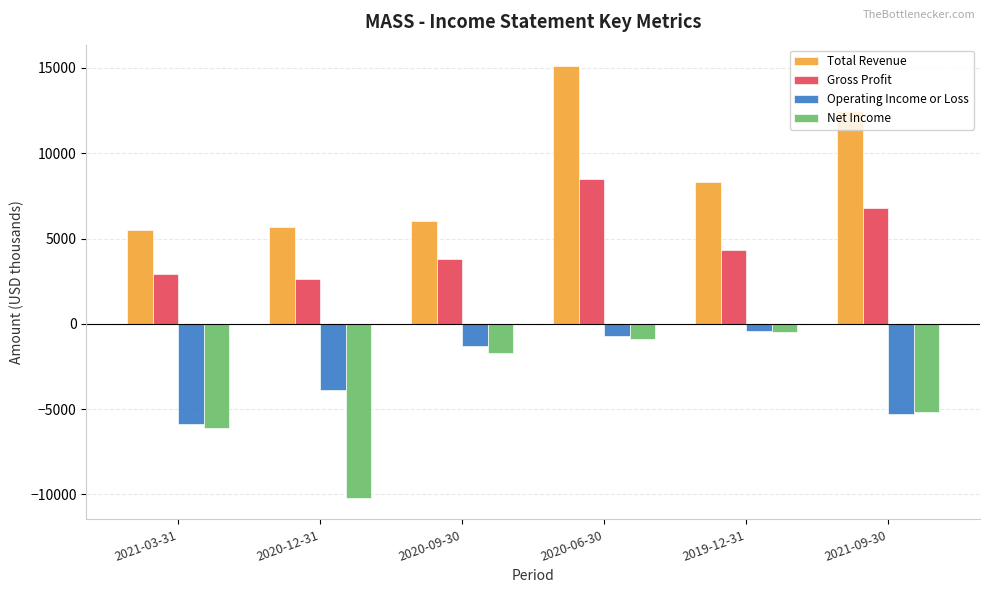

Which series has the largest total across all categories?

Total Revenue